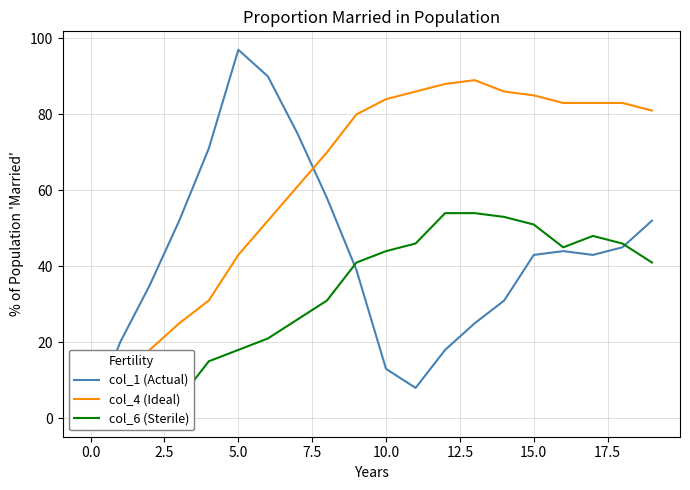

How many series are shown in this chart?

3